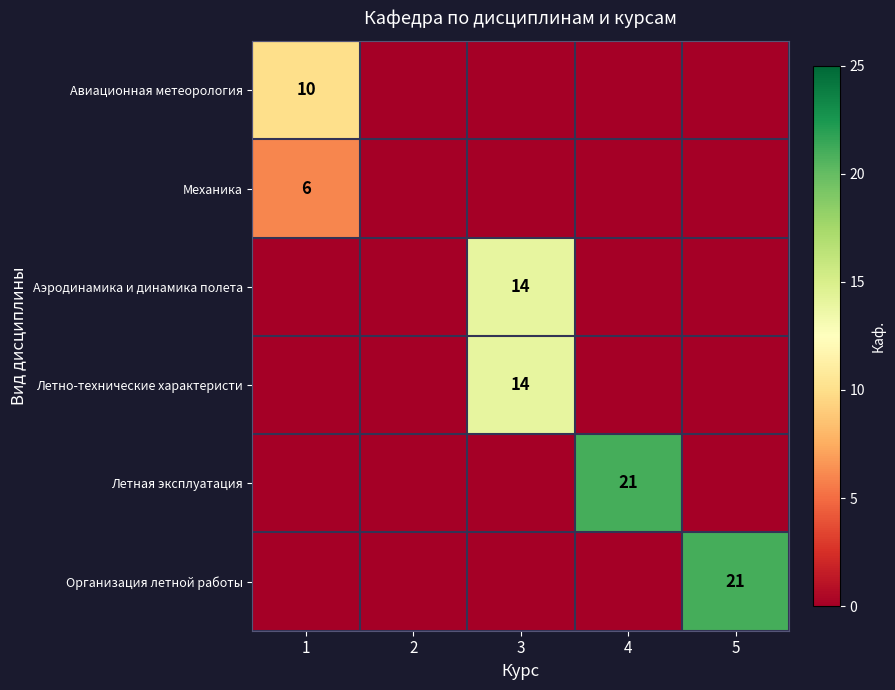

Between 3 and 5, which is larger?

3